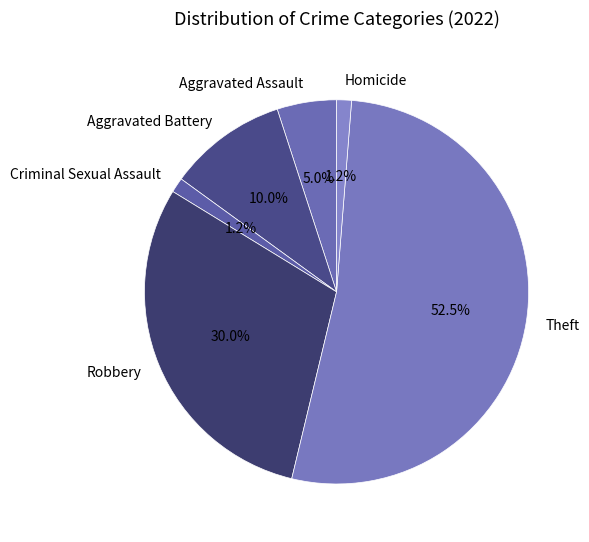

To the nearest percent, what is the combined percentage of Aggravated Battery and Criminal Sexual Assault?

11%